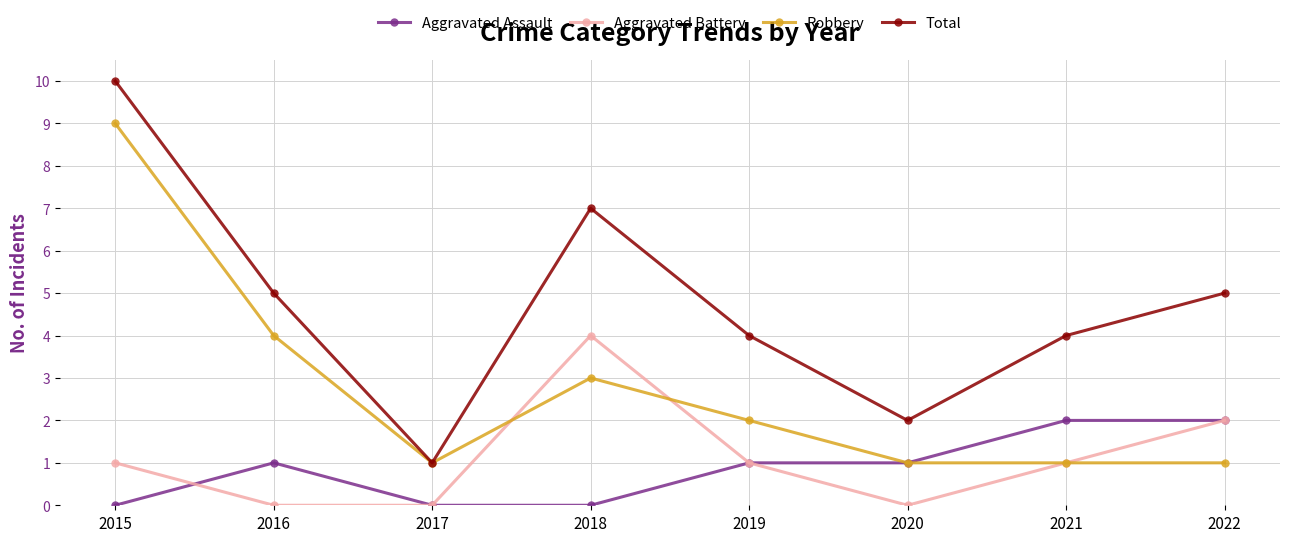

What are all the series names shown in the legend?

Aggravated Assault, Aggravated Battery, Robbery, Total